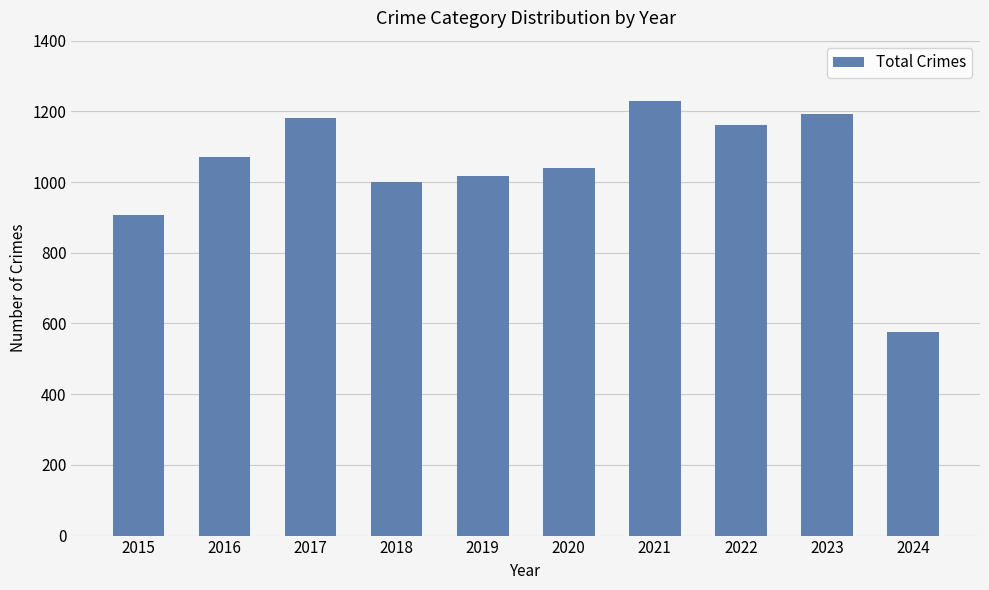

Count the number of data series in this chart.

1